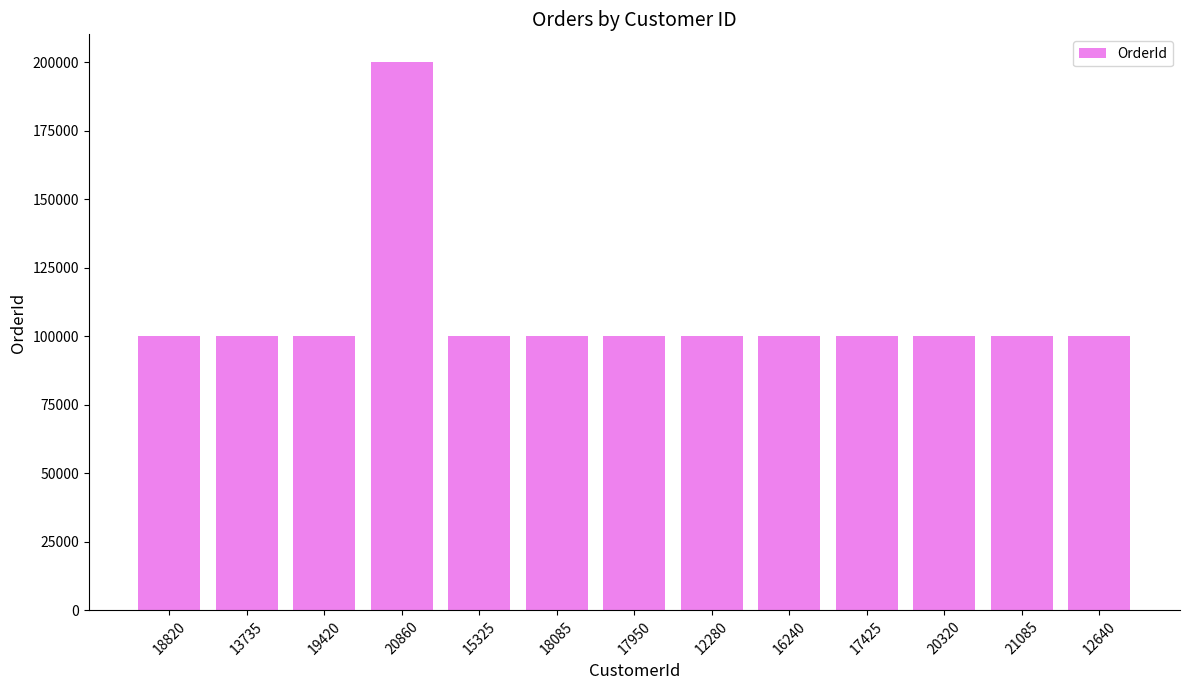

What is the sum of all values?

1401680